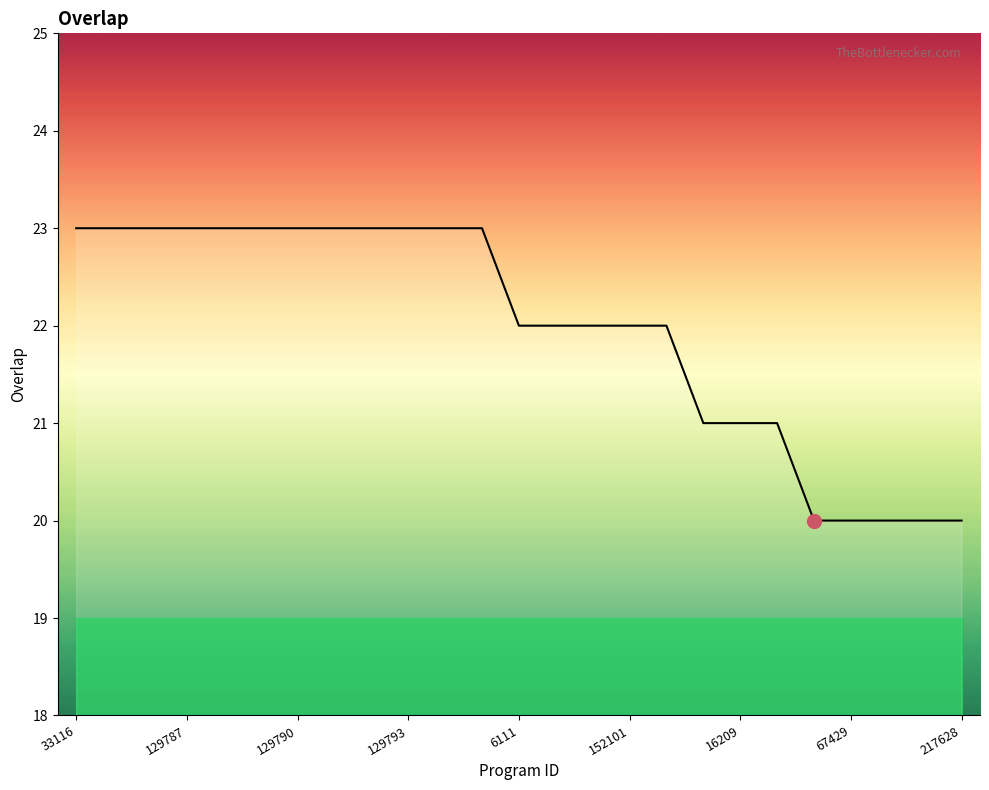

Does the chart display data point markers on the line(s)?

No